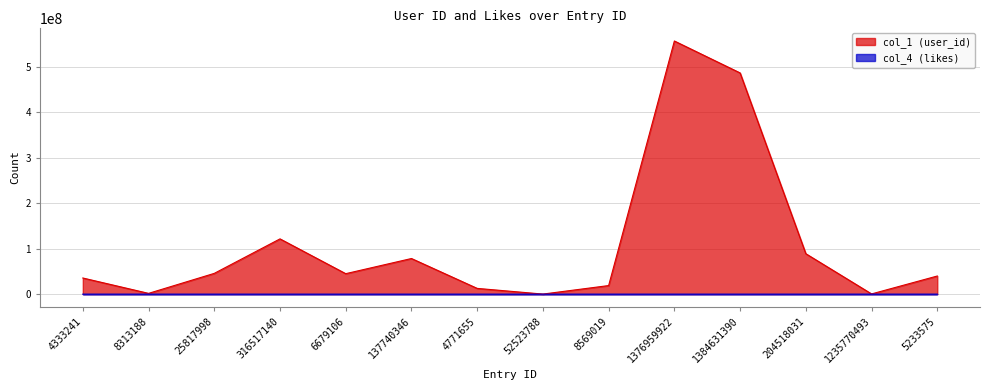

Reading right to left, list all the values displayed in this chart.

col_1 (user_id): 39944988	507785	89040185	487014061	557313377	18905941	166878	12669031	78453458	45067114	121689450	45746858	1718157	35559032
col_4 (likes): 462	477	481	509	557	732	849	977	1304	1630	2688	3597	4132	12204